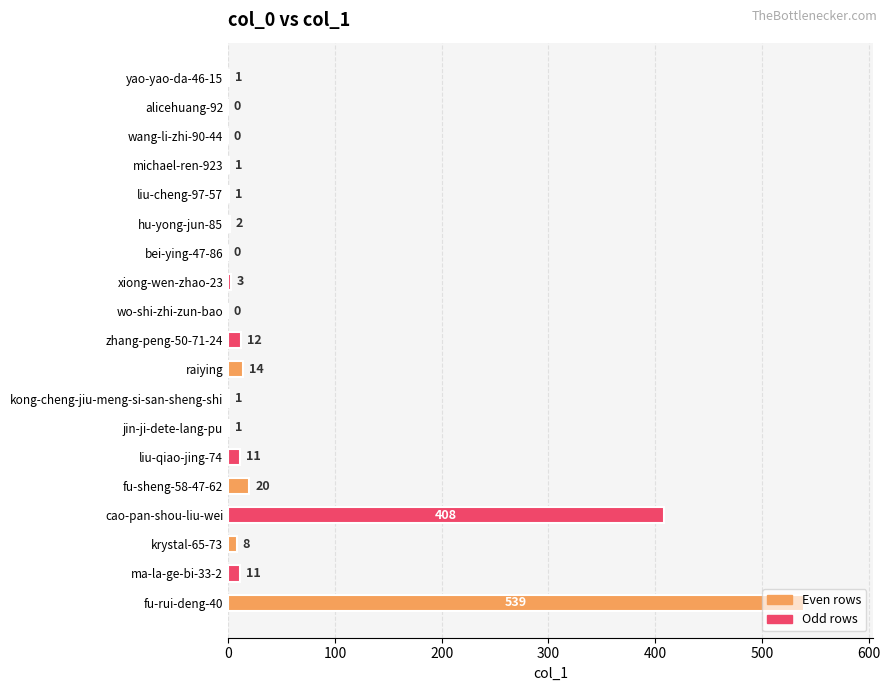

The value at wang-li-zhi-90-44 is 247. True or false?

False